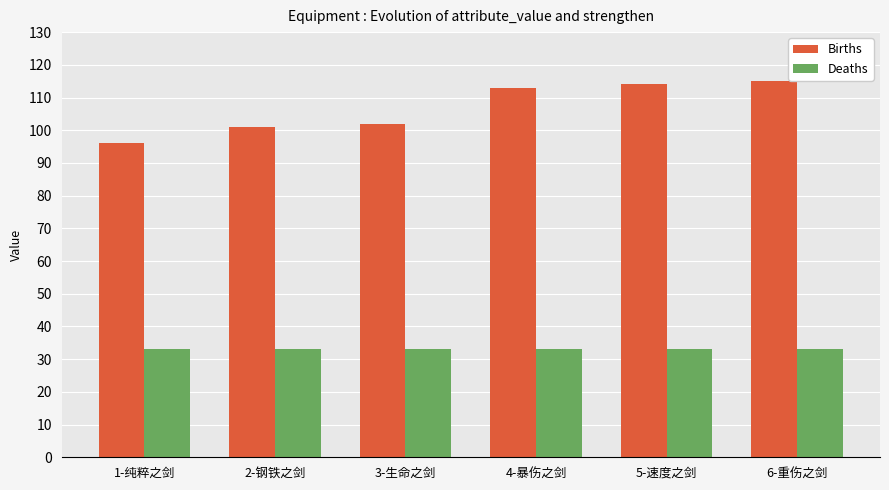

Reading right to left, transcribe all the data shown in this chart.

Births: 115	114	113	102	101	96
Deaths: 33	33	33	33	33	33